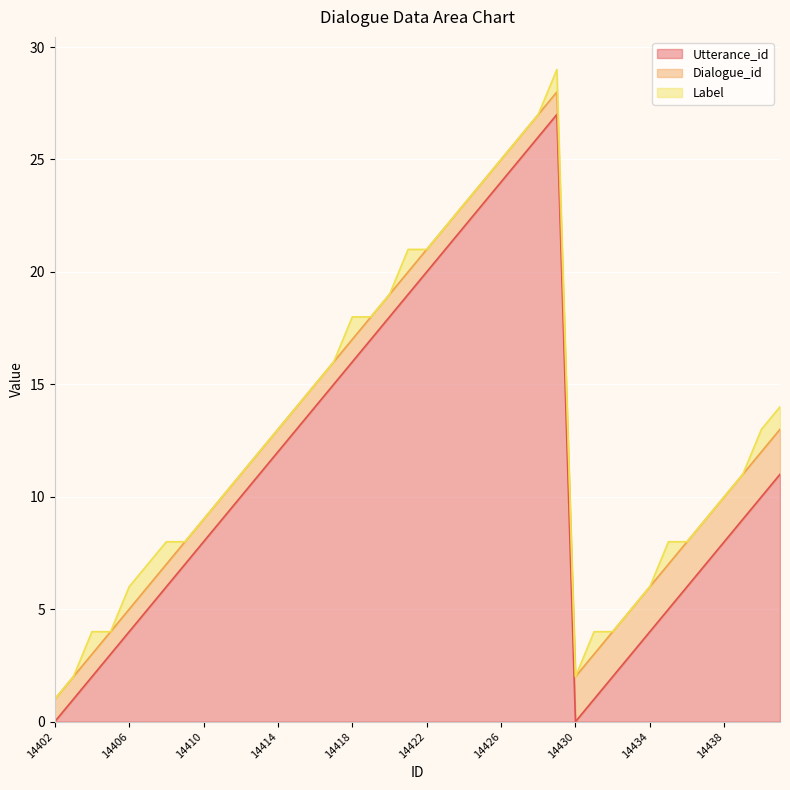

List the series in order of their peak value, highest first.

Utterance_id, Dialogue_id, Label